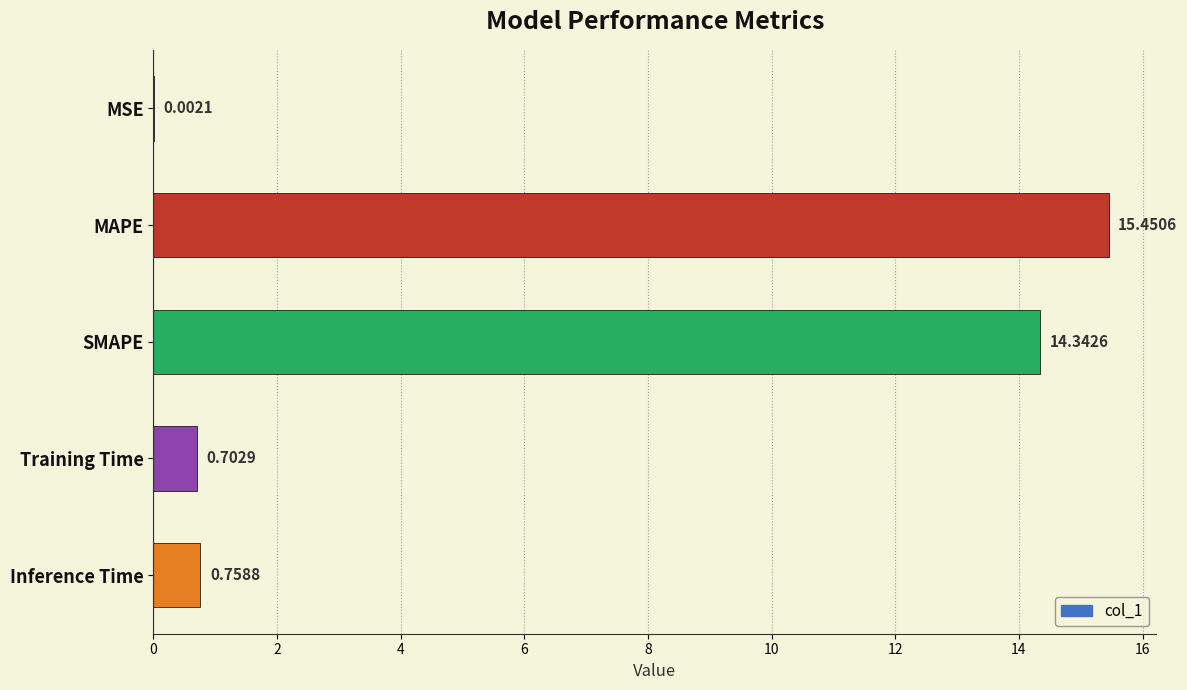

Are the bars grouped side by side (vs. stacked)?

No